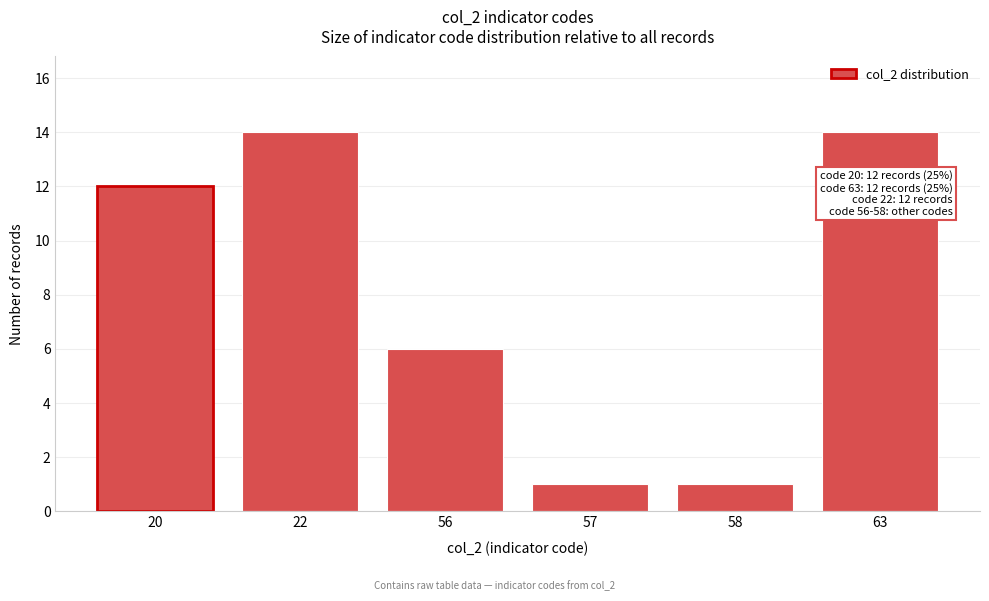

Reading left to right, what are all the values shown in this chart?

12	14	6	1	1	14